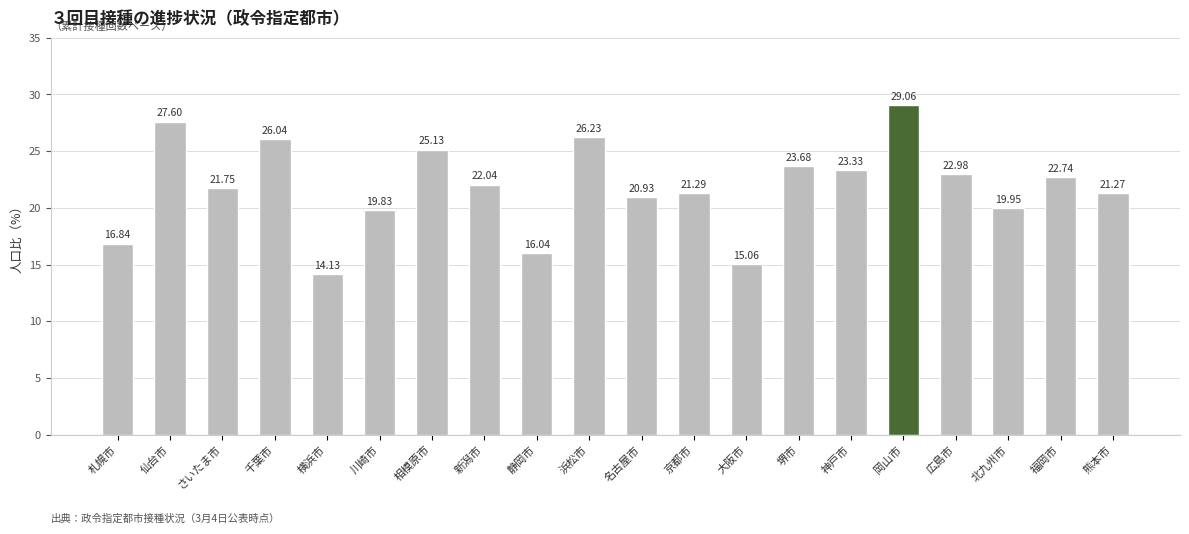

Where is the data nearest to the value 21?

名古屋市